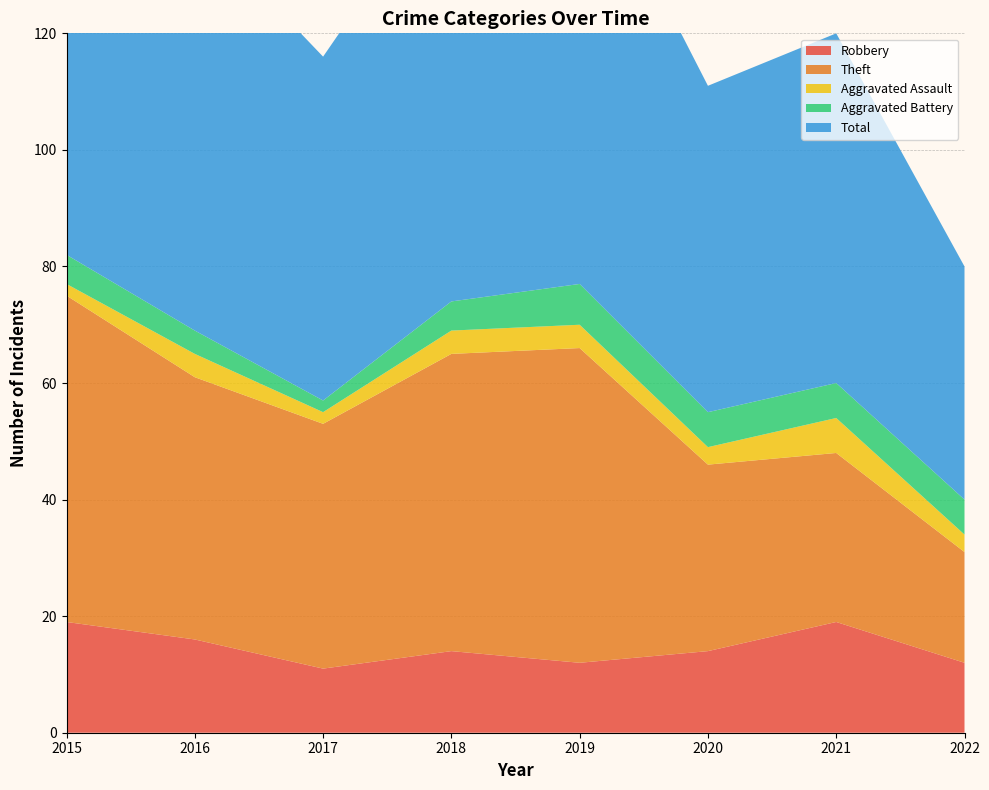

Reading left to right, extract all data points from this chart.

Robbery: 2015=19	2016=16	2017=11	2018=14	2019=12	2020=14	2021=19	2022=12
Theft: 2015=56	2016=45	2017=42	2018=51	2019=54	2020=32	2021=29	2022=19
Aggravated Assault: 2015=2	2016=4	2017=2	2018=4	2019=4	2020=3	2021=6	2022=3
Aggravated Battery: 2015=5	2016=4	2017=2	2018=5	2019=7	2020=6	2021=6	2022=6
Total: 2015=82	2016=70	2017=59	2018=74	2019=77	2020=56	2021=60	2022=40